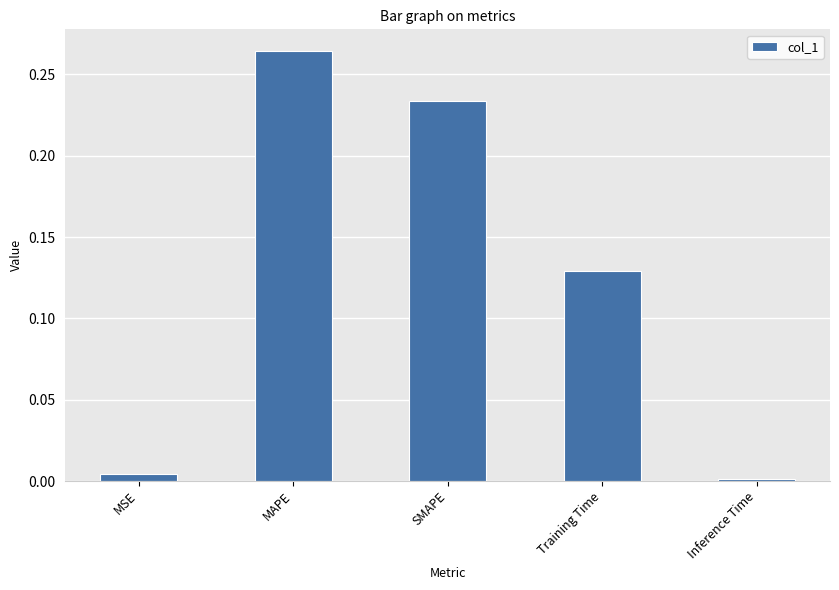

What is the label of the 5th bar from the right?

MSE